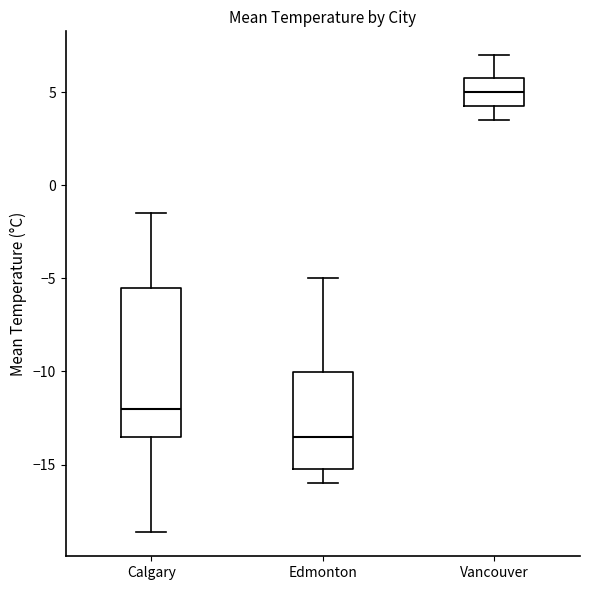

Which box has the highest median line?

Vancouver